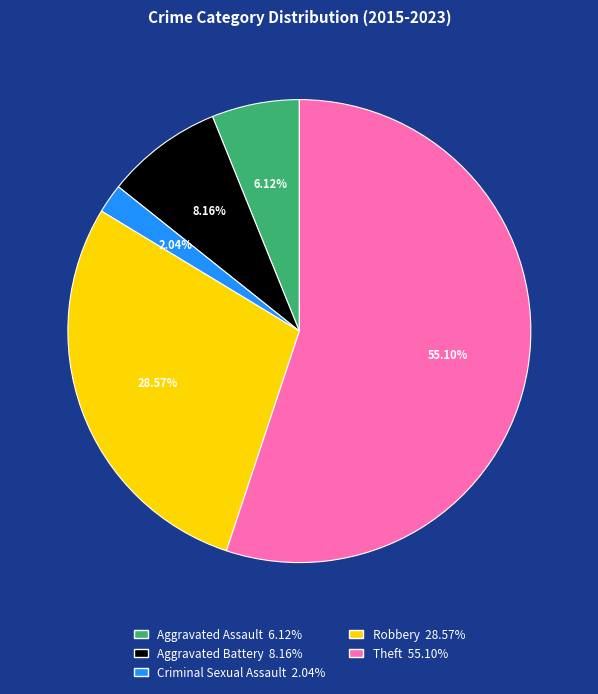

To the nearest percent, what portion does Robbery represent?

29%